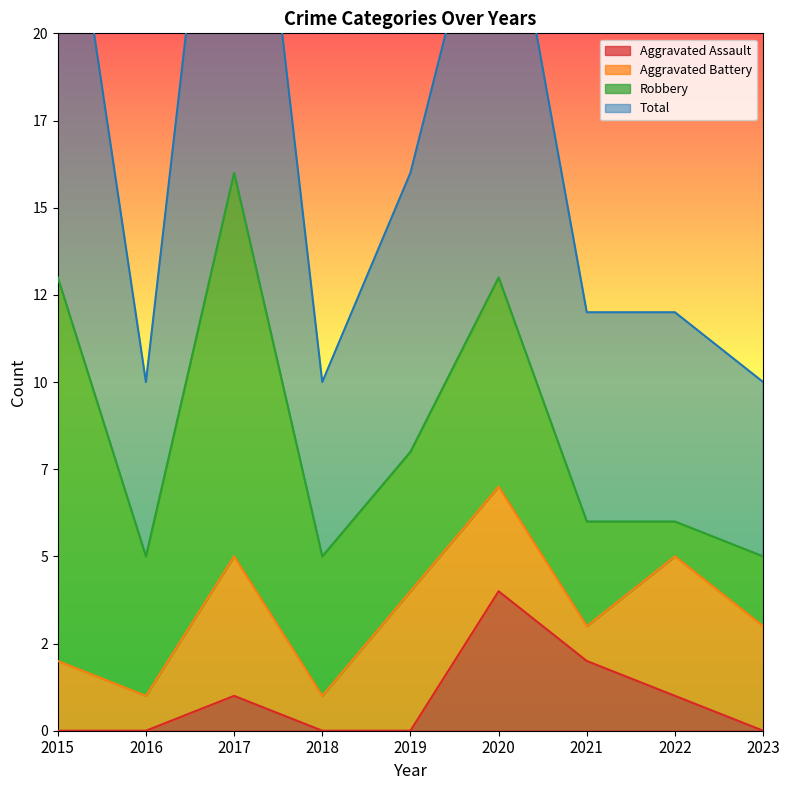

How many data points in Total are above 12?

4